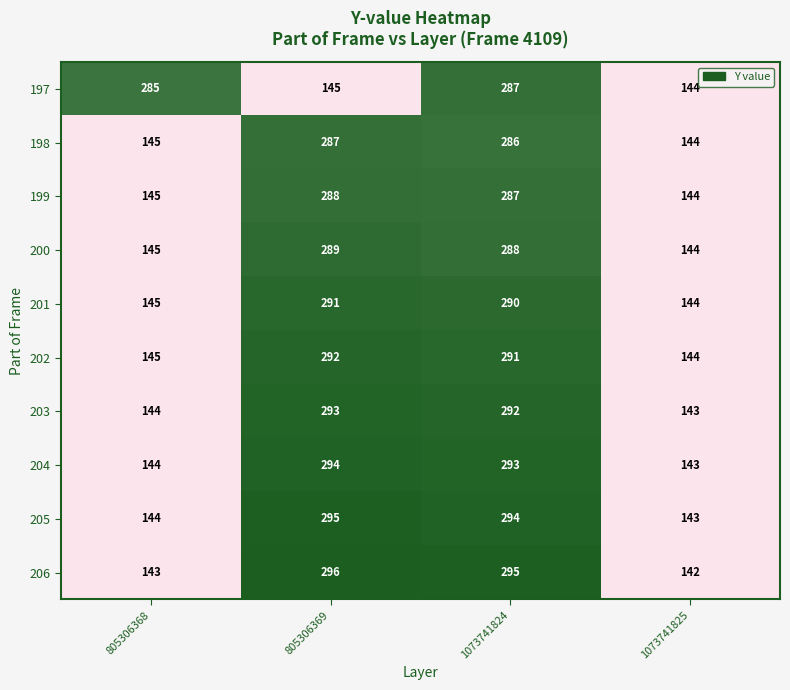

What is the minimum value for 198?

144